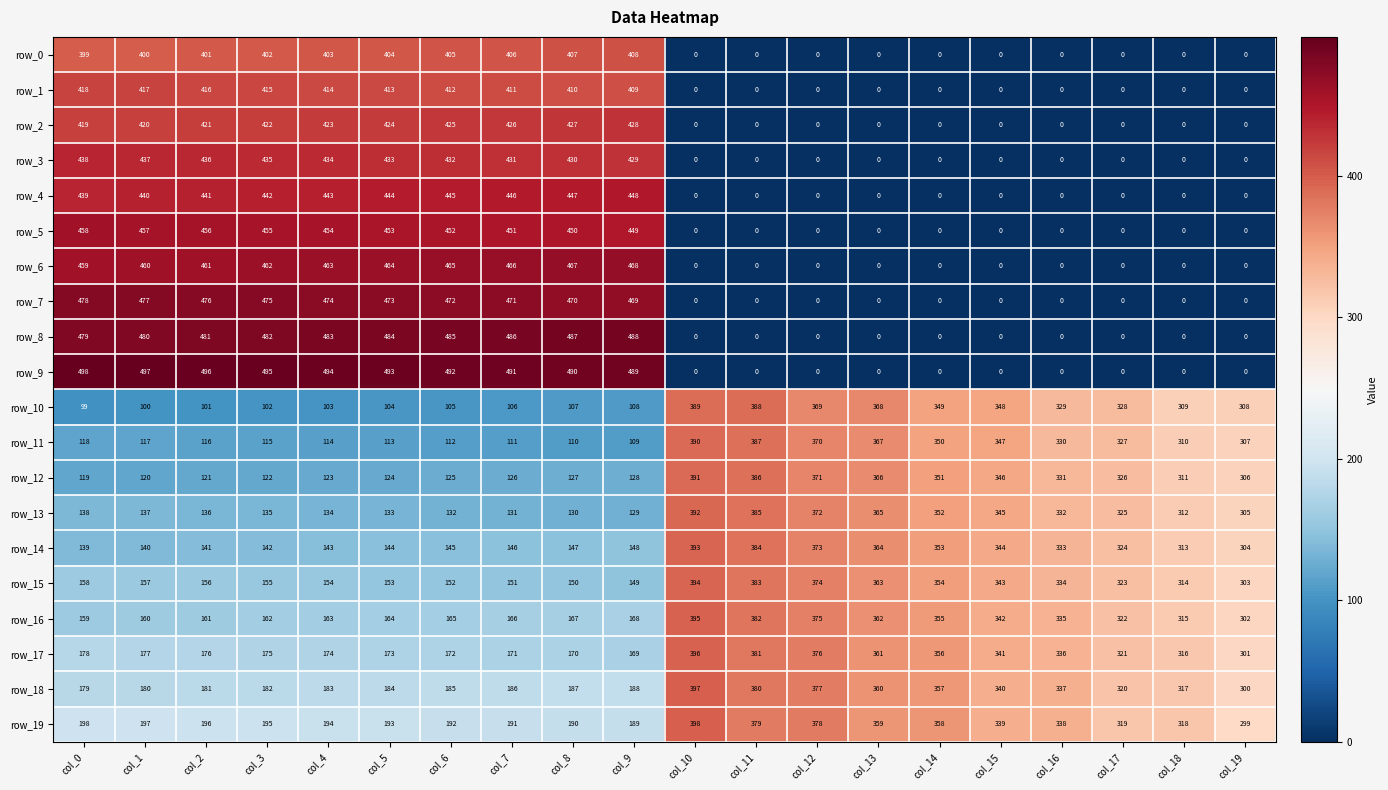

What is the total value across all series at col_10?

3935